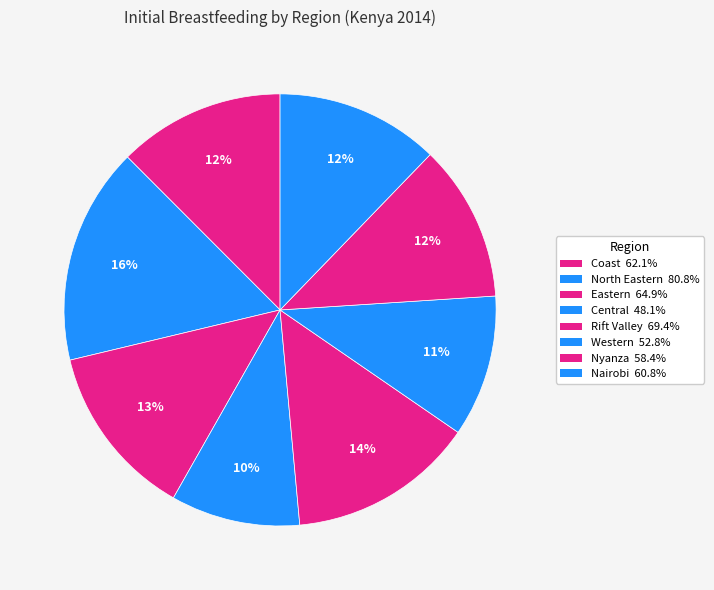

Between Nairobi and Central, which is larger?

Nairobi